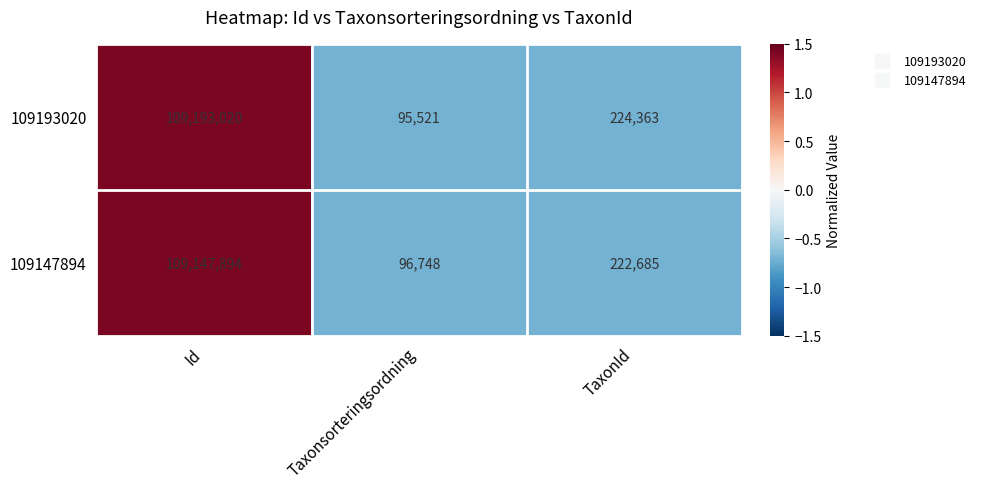

The value of 109147894 at Taxonsorteringsordning is 169405. True or false?

False